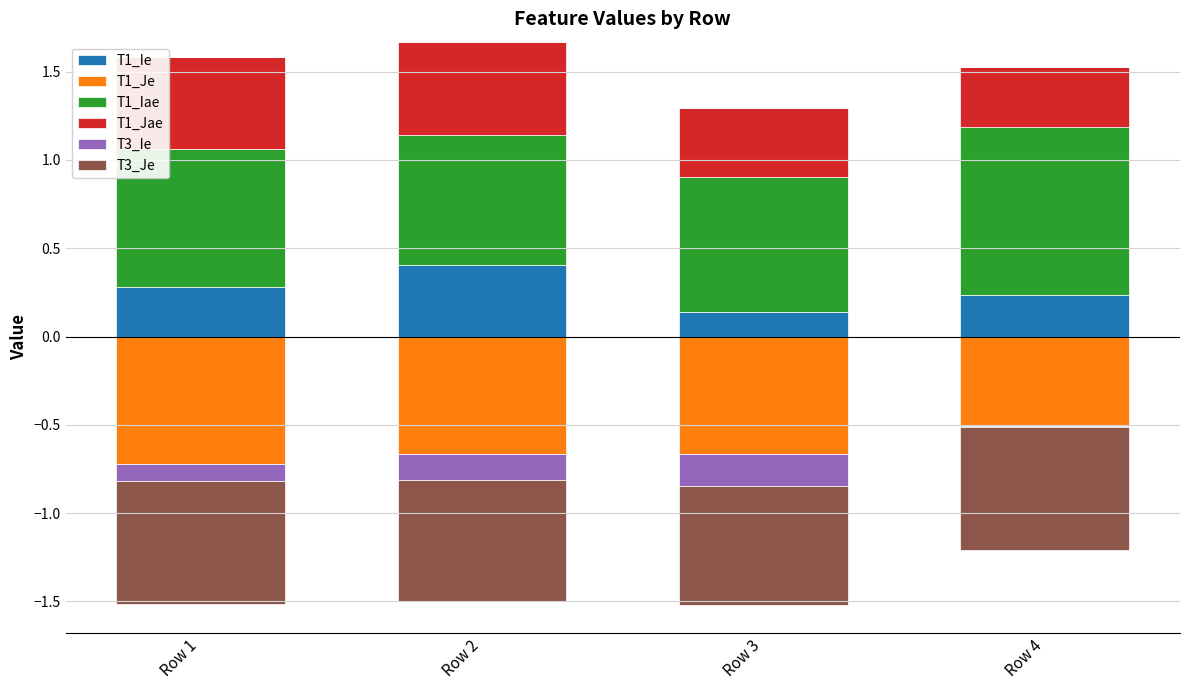

At how many categories does at least one series exceed 0?

4